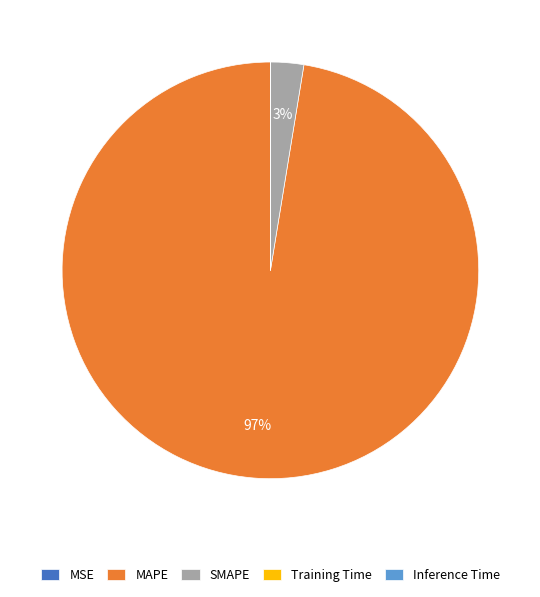

Does any single category account for the majority?

Yes